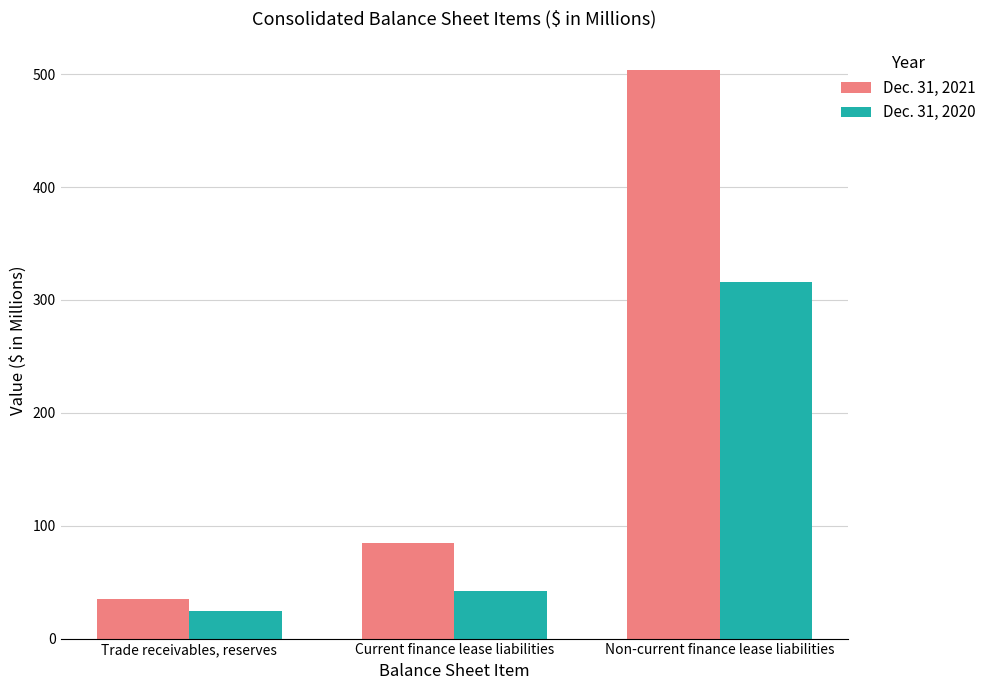

At which label is Dec. 31, 2021 closest to 269?

Current finance lease liabilities